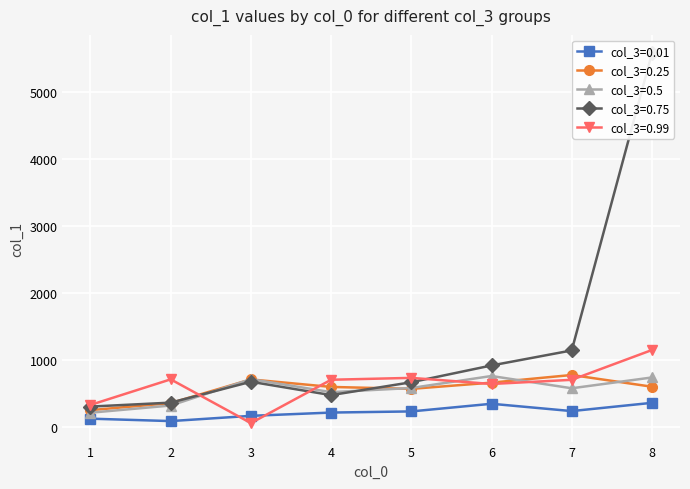

Where is the first local maximum for col_3=0.25?

3